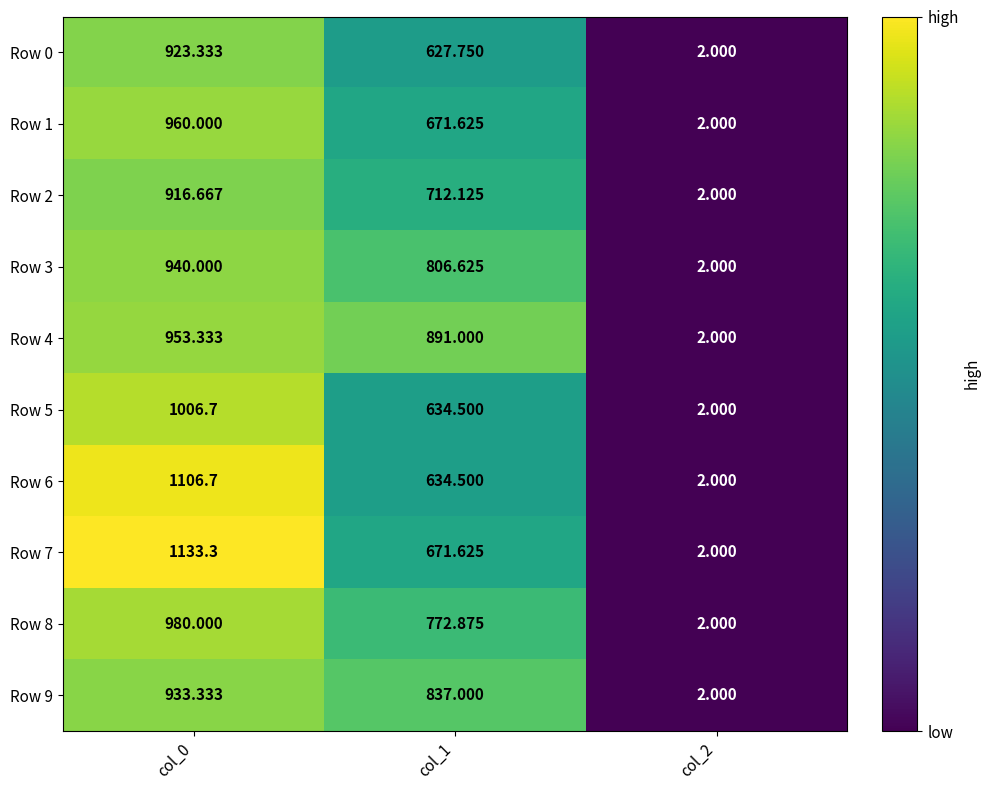

Between col_0 and col_1, which series saw the biggest shift?

Row 6